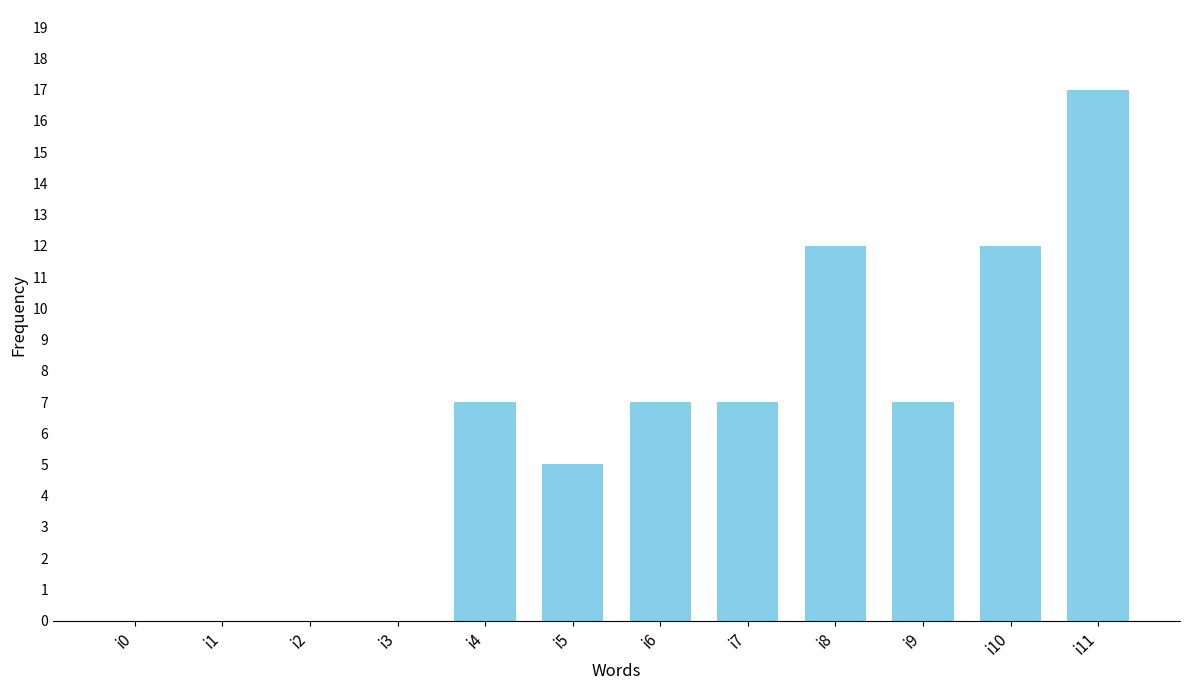

How many values are between 0 and 12?

11